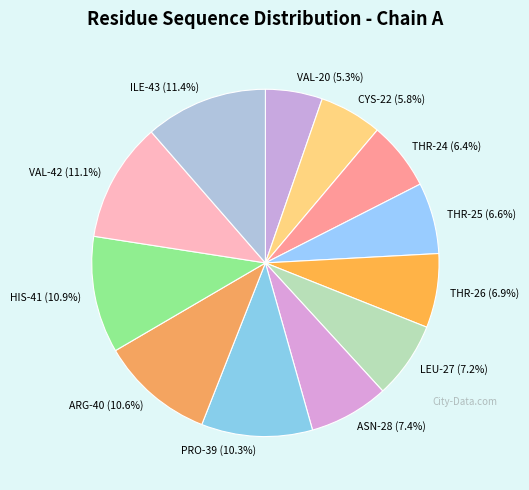

What portion of the pie excludes LEU-27 (7.2%)?

92.8%